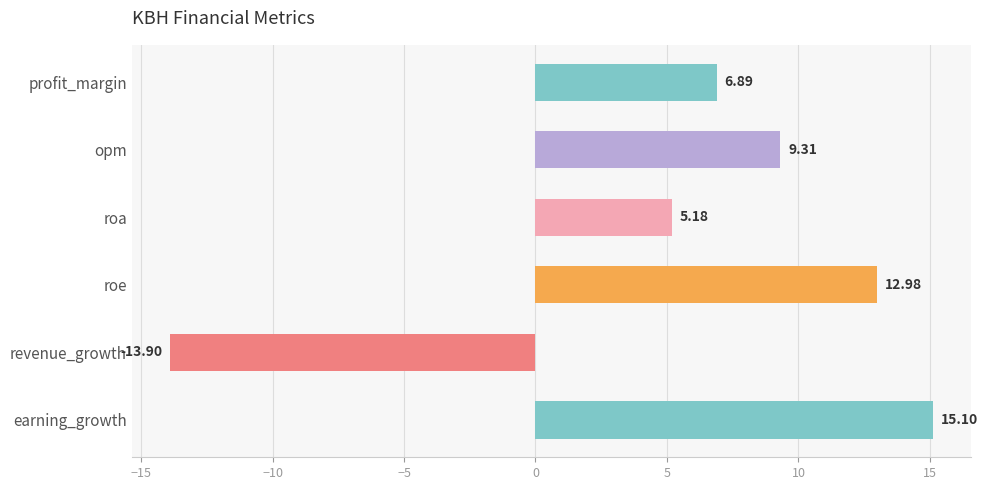

Which label corresponds to the largest value in the chart?

earning_growth